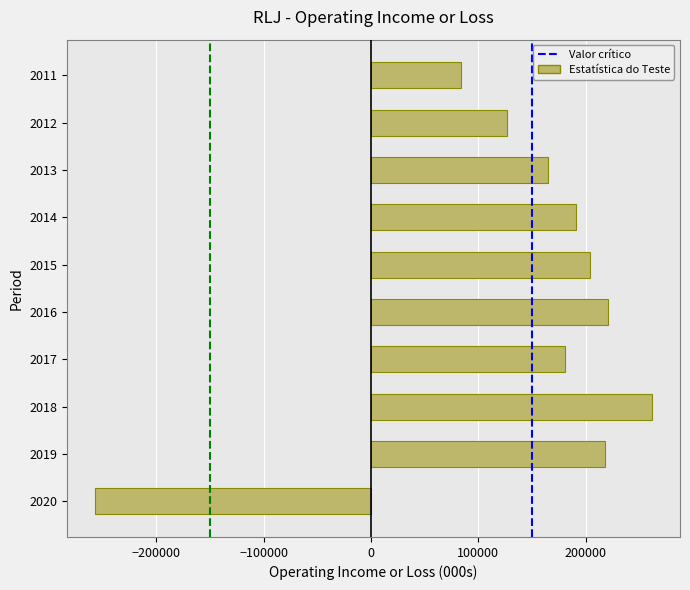

Reading bottom to top, what are all the values shown in this chart?

2020=-257100	2019=217900	2018=262000	2017=181100	2016=220400	2015=203900	2014=191400	2013=164500	2012=127100	2011=84200